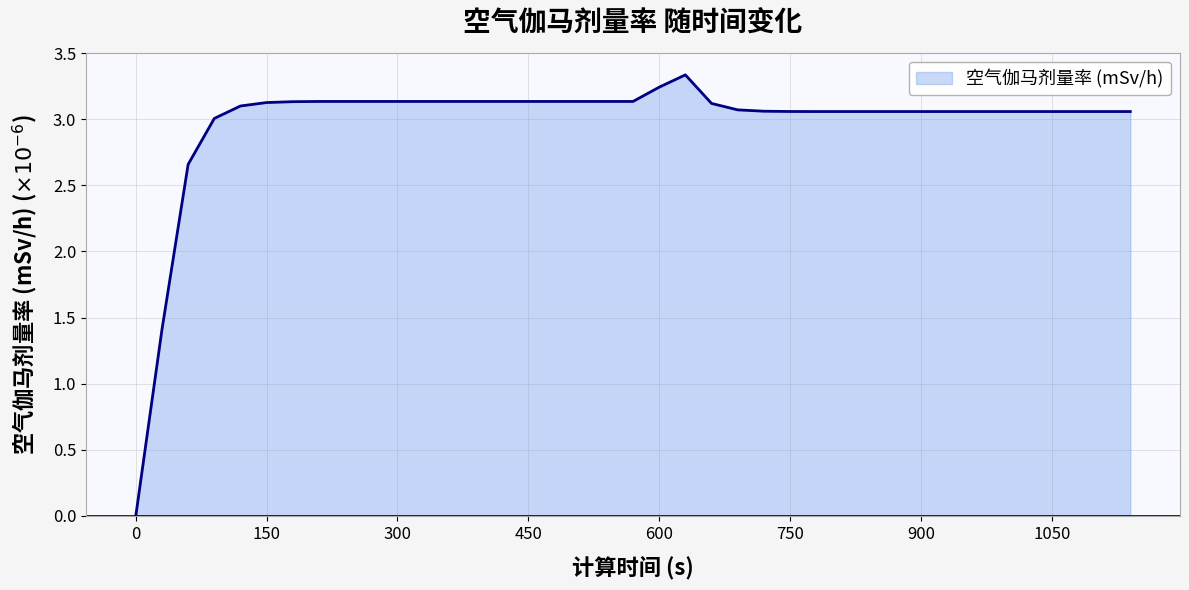

What is the greatest value displayed?

3.3